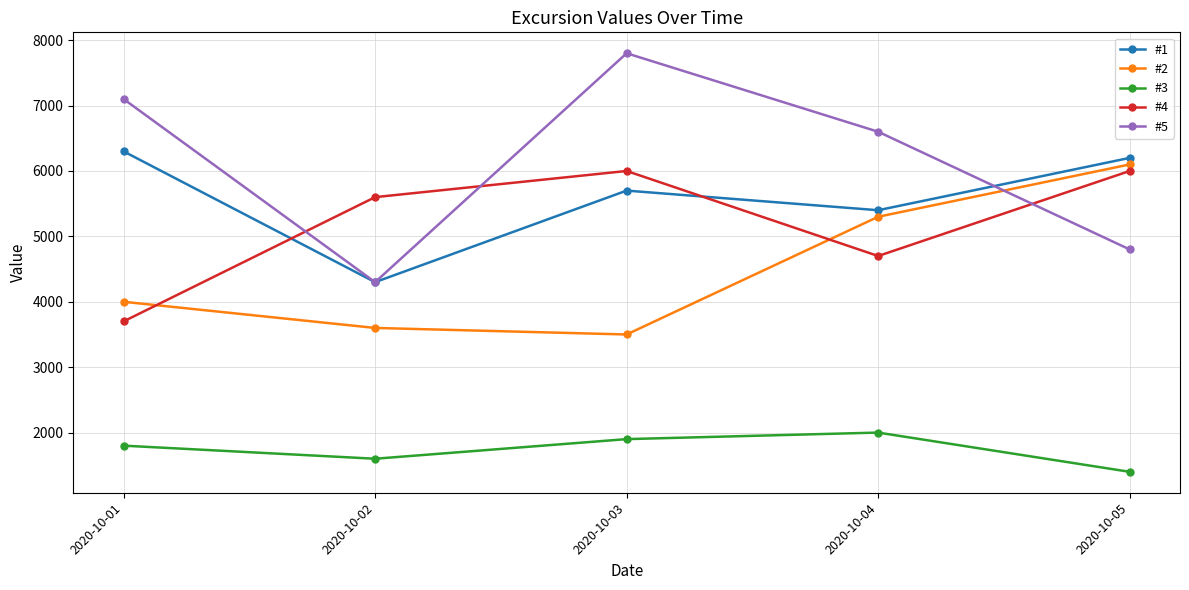

What is the difference between the second highest and minimum values in the #2 series?

1800